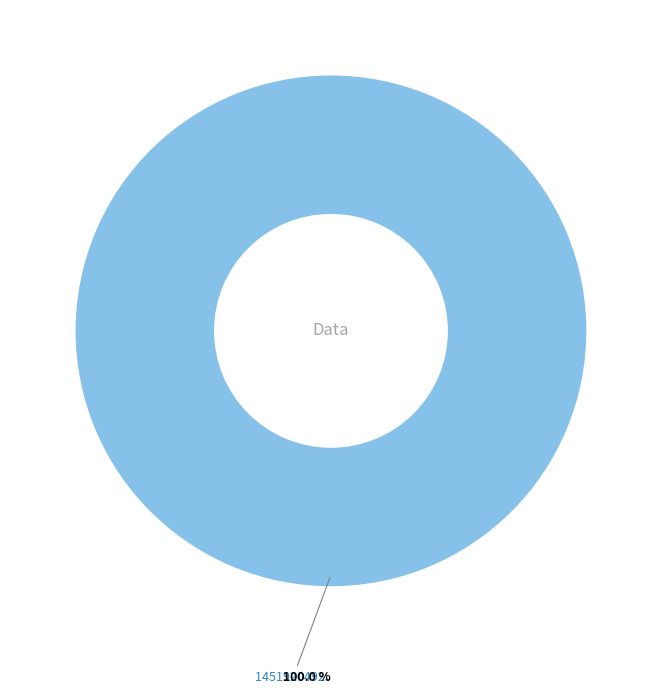

Which slice represents more than half of the pie?

1451920492